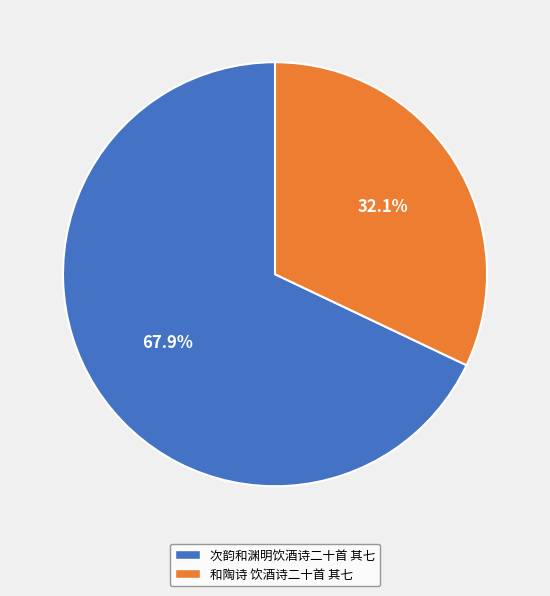

How many slices are in this pie chart?

2